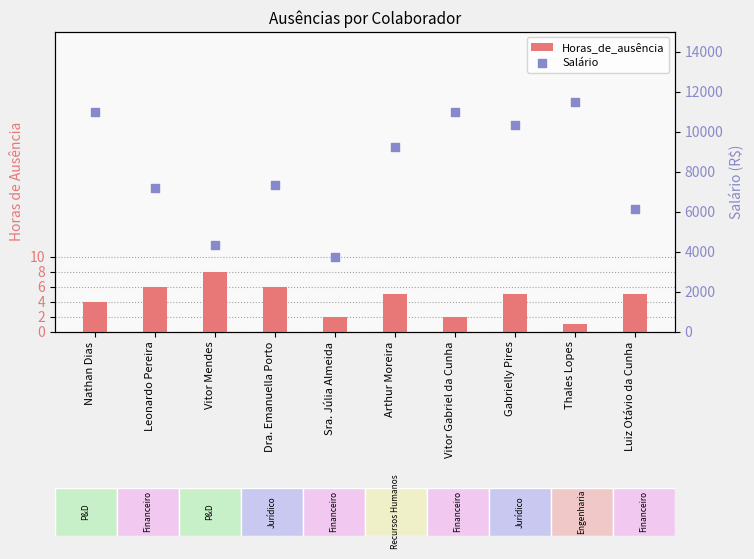

Which series has the largest total across all categories?

Salário